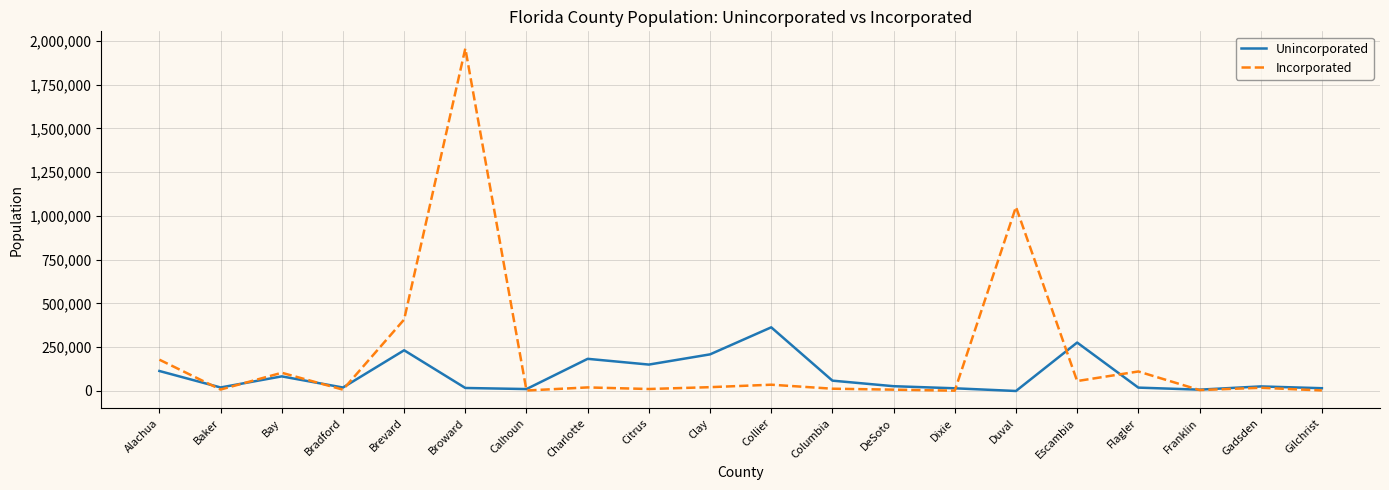

True or false: Unincorporated has more than 1 points higher than both neighbors.

True